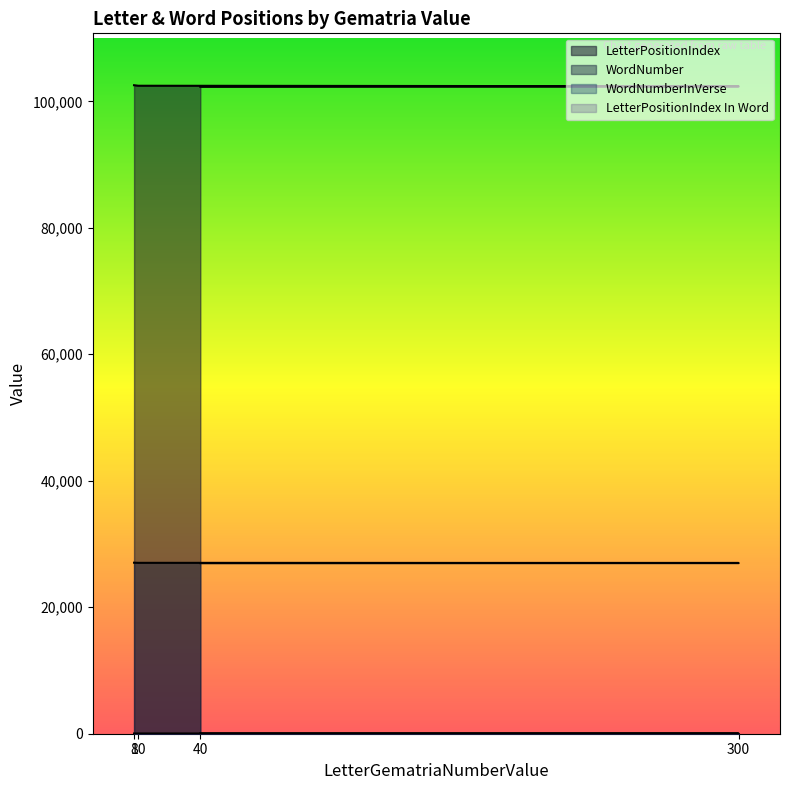

How many values in the LetterPositionIndex series are below 102464?

2